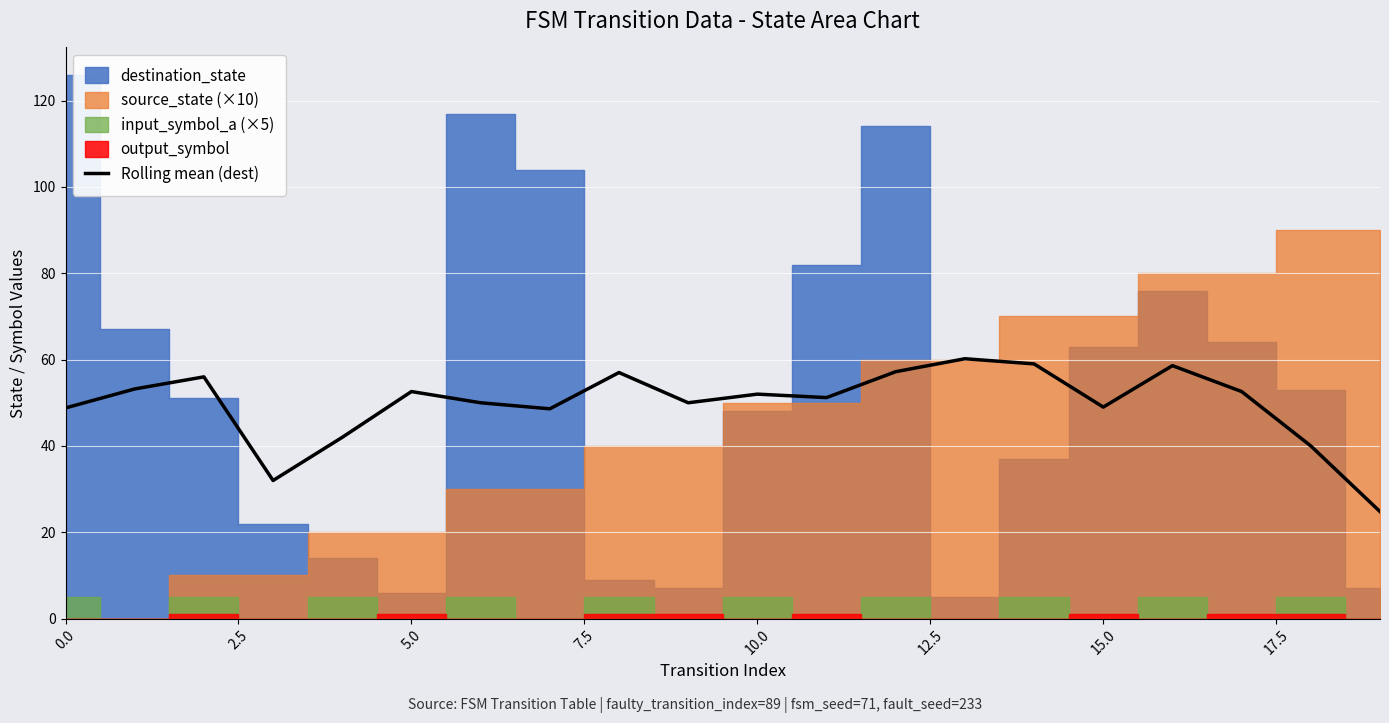

At which category does the chart reach its minimum across all series?

19